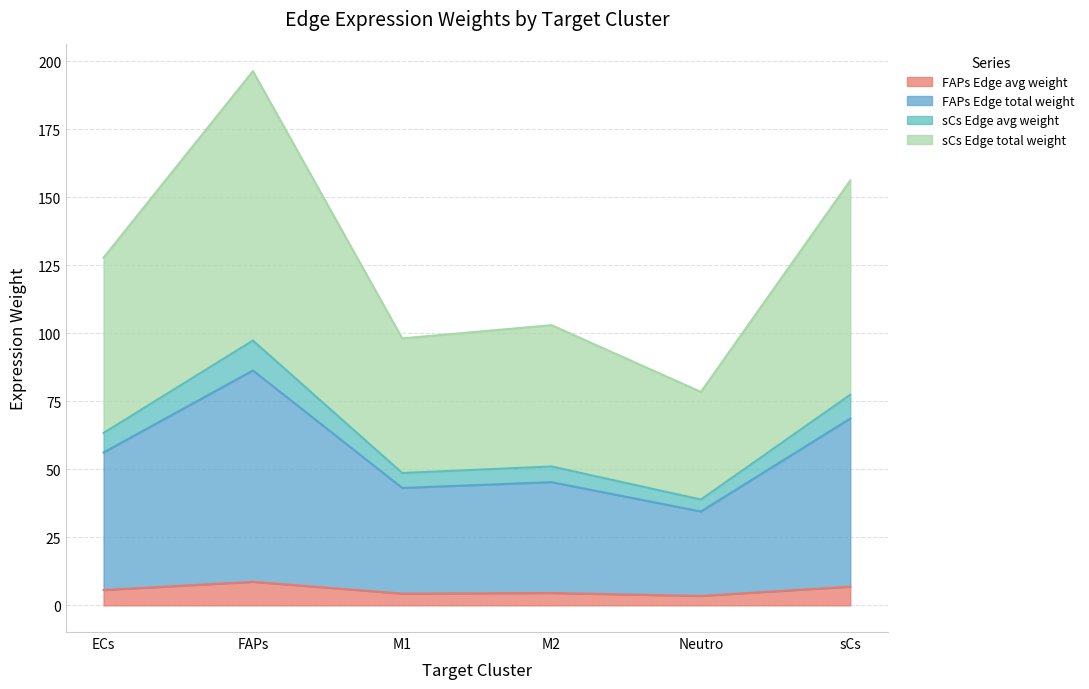

What position from the right is M2?

3